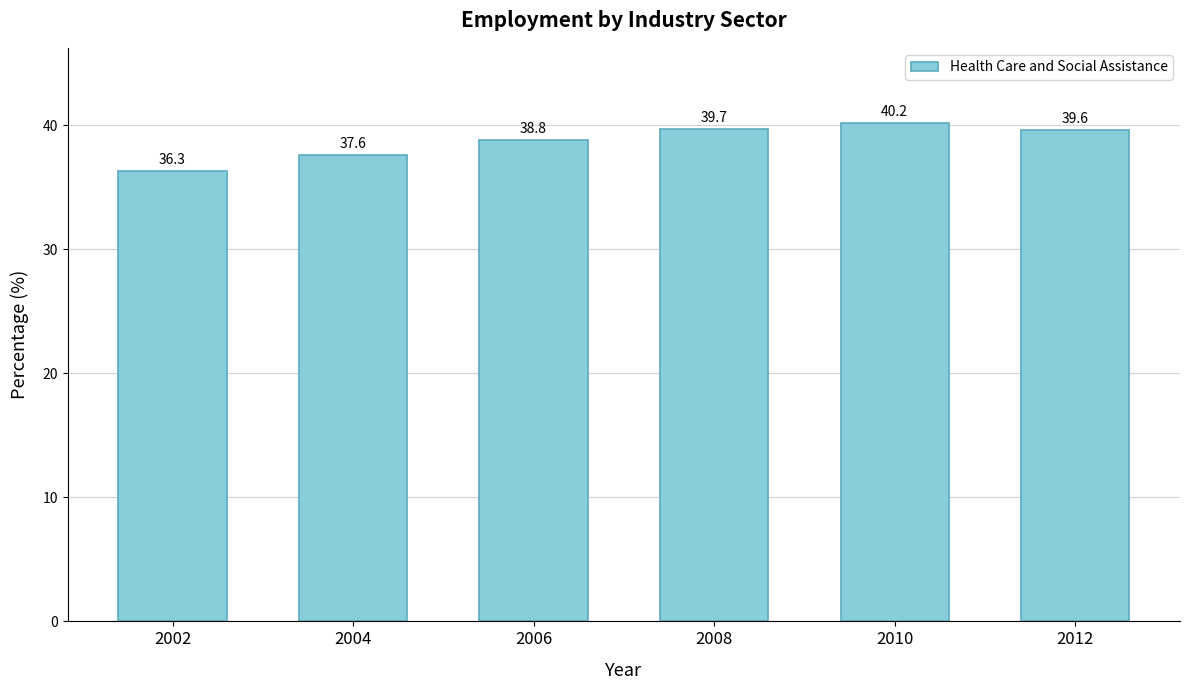

What is the change in value from 2002 to 2010?

+3.9